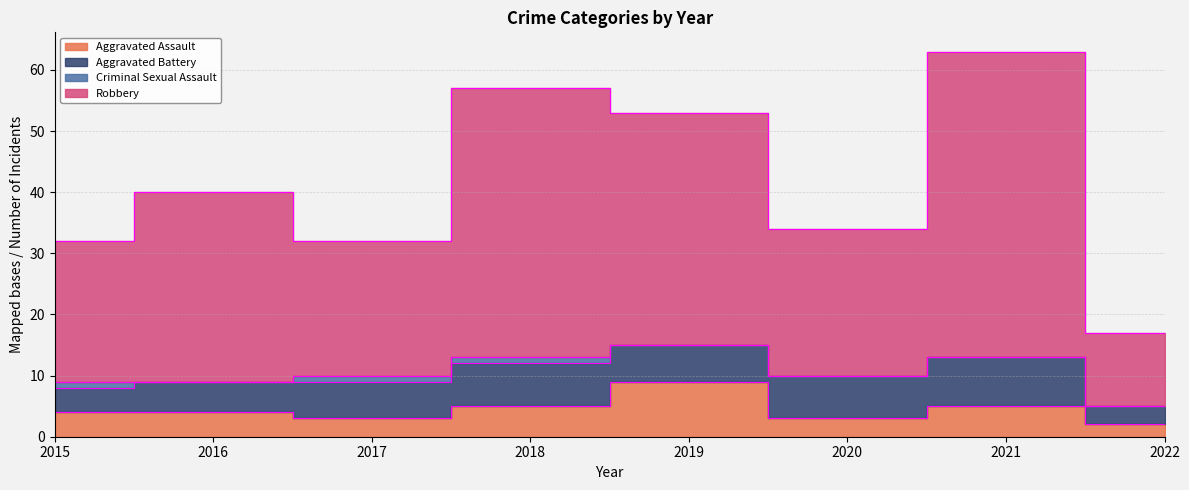

The Robbery series shows 16 at 2017. True or false?

False